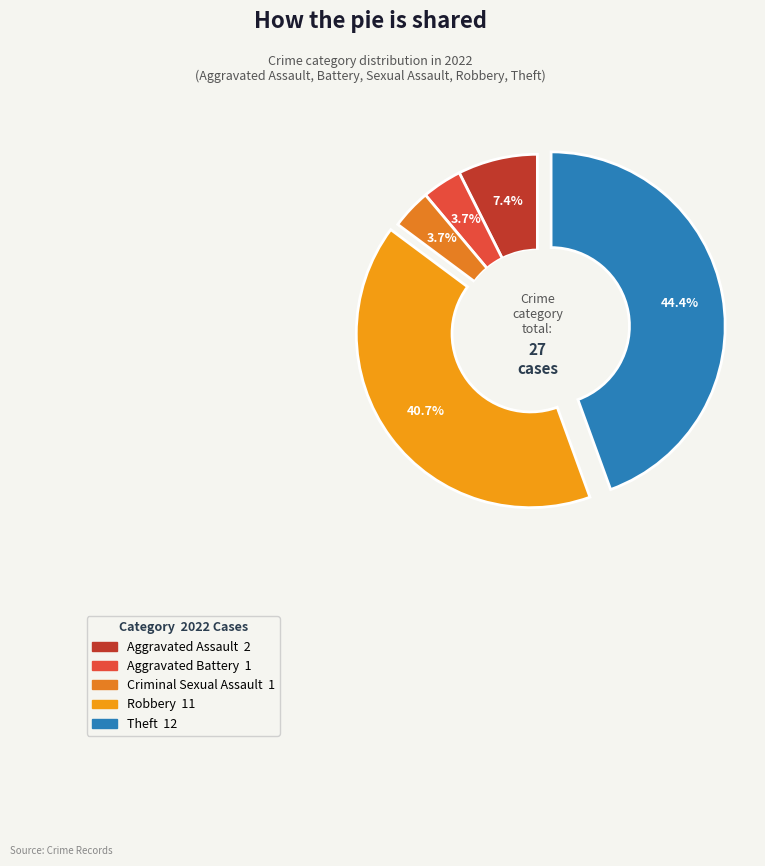

To the nearest percent, what percentage of the pie is Robbery?

41%